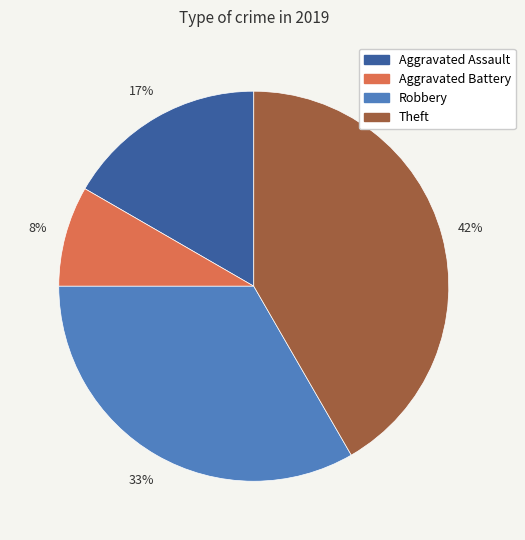

How many segments does this pie chart have?

4